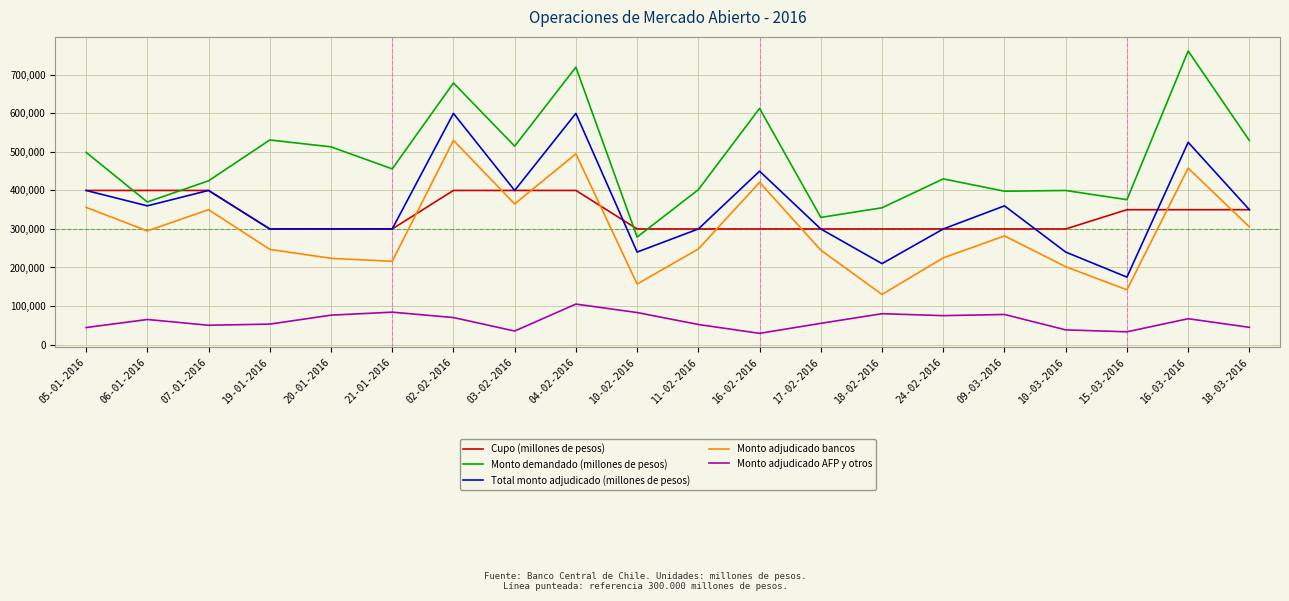

What is the minimum value shown in the chart?

29000